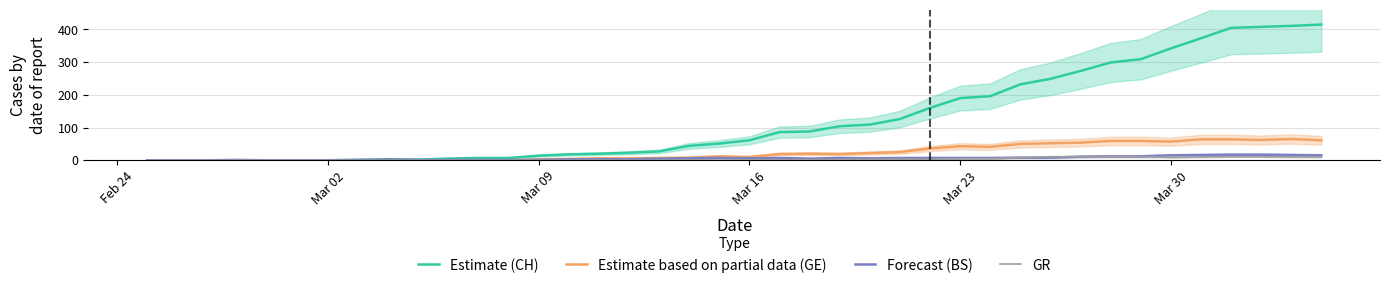

What is the sum of all Forecast (BS) values?

242